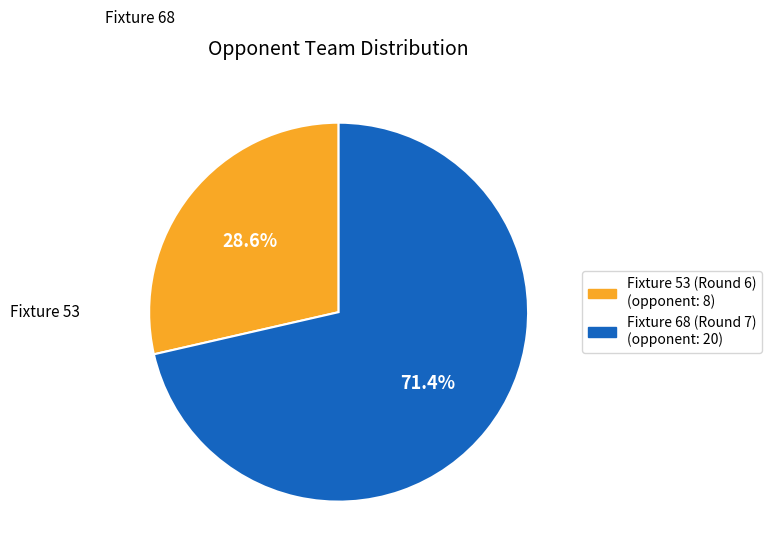

What percentage is the Fixture 68 (Round 7) slice, to the nearest percent?

71%